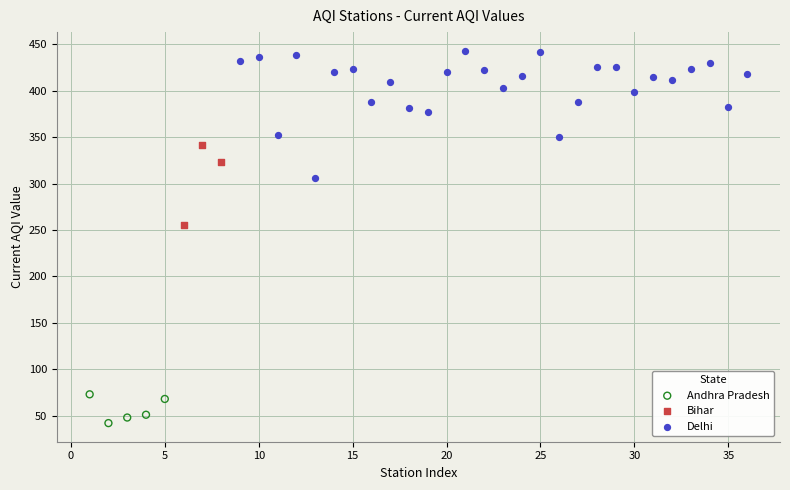

Which series reaches the minimum Y coordinate?

Andhra Pradesh